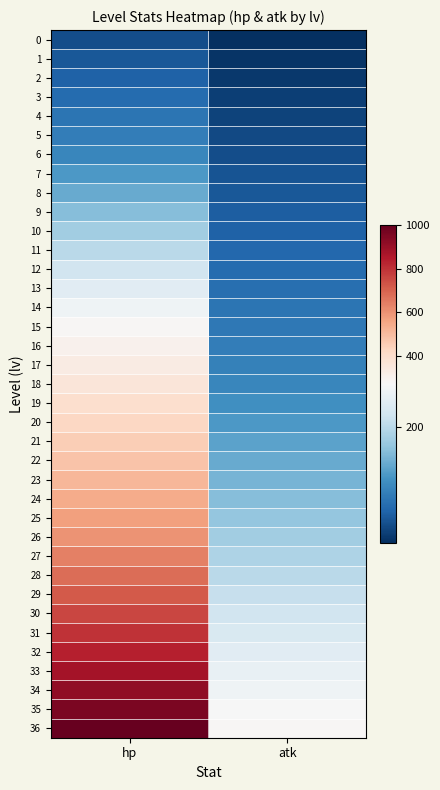

At how many categories does at least one series exceed 902?

1